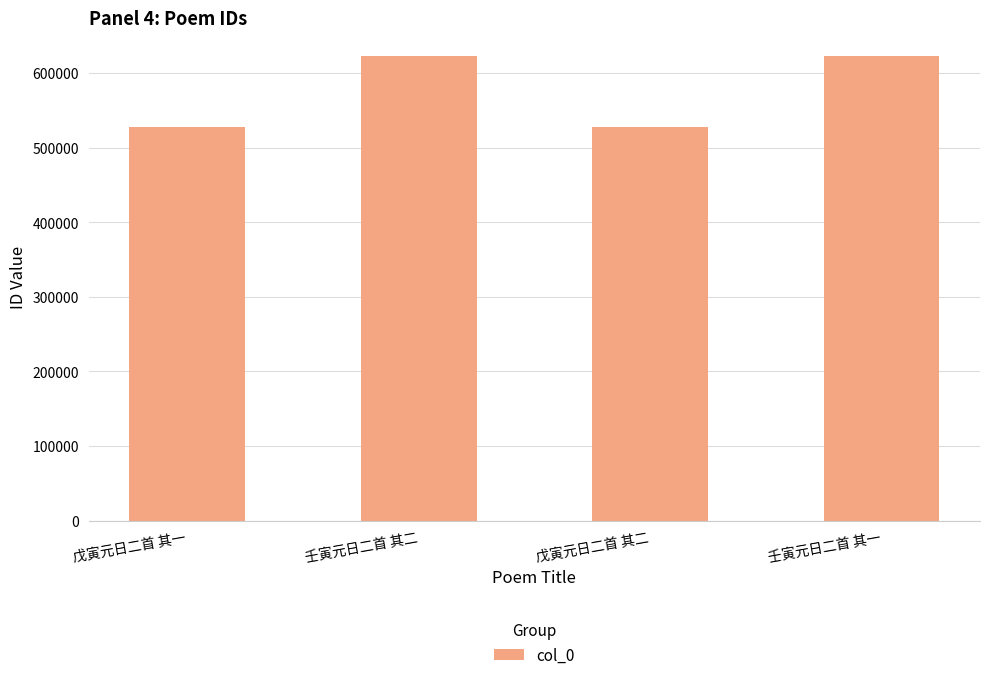

What is the difference between the values at 壬寅元日二首 其二 and 壬寅元日二首 其一?

1